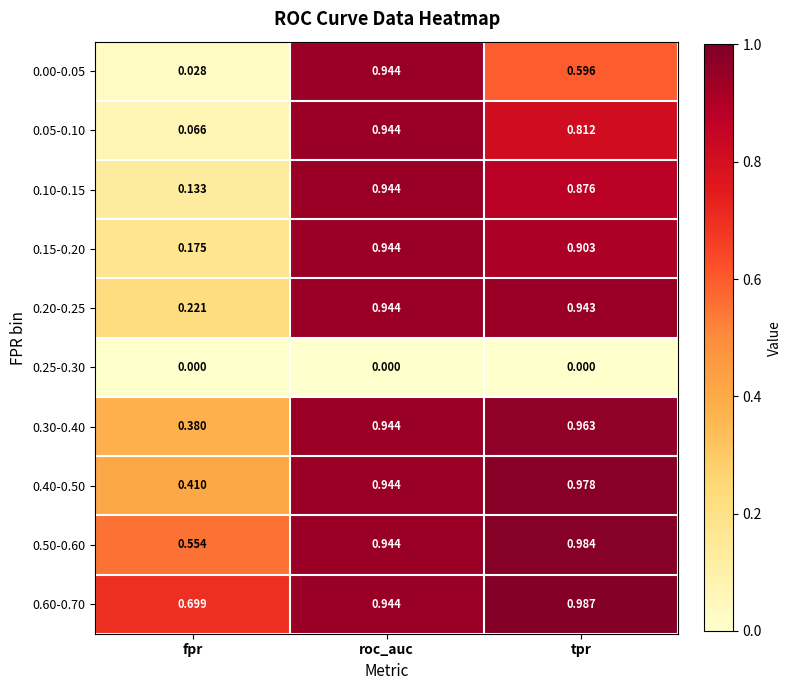

At which category is the sum across all series the highest?

roc_auc